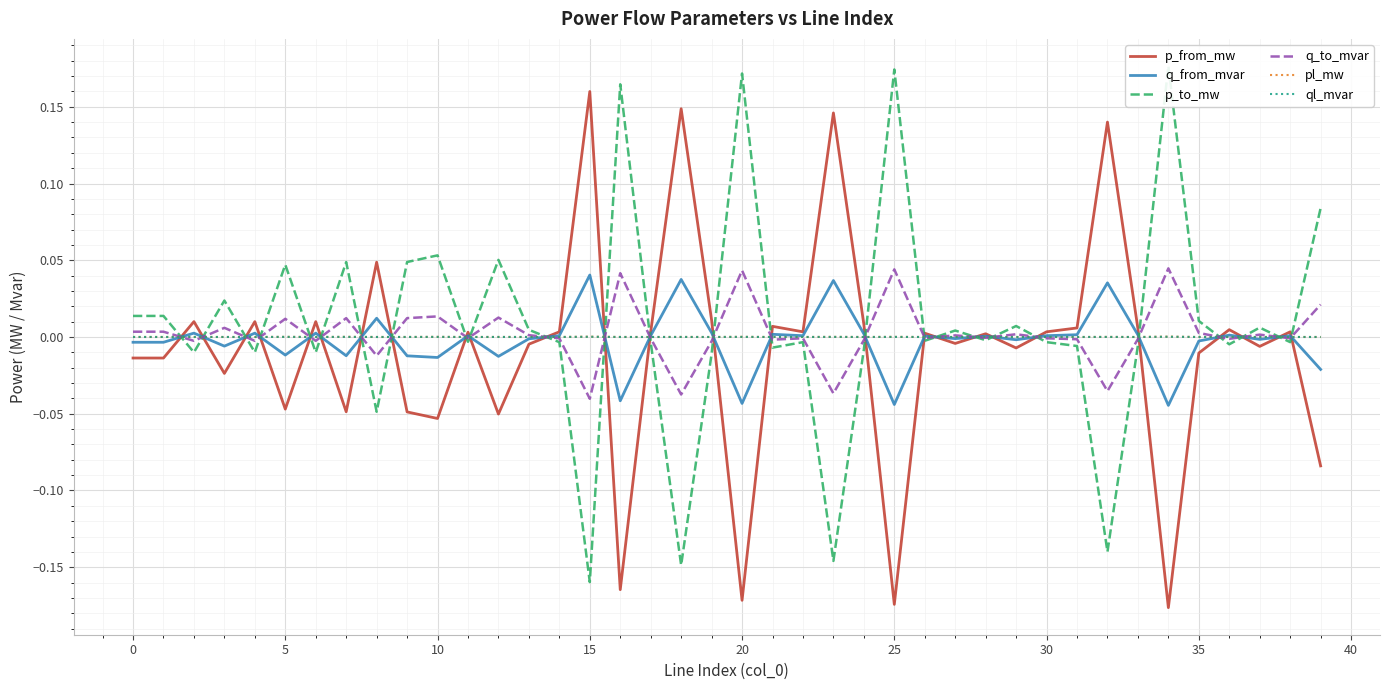

Which series has the largest total across all categories?

p_to_mw